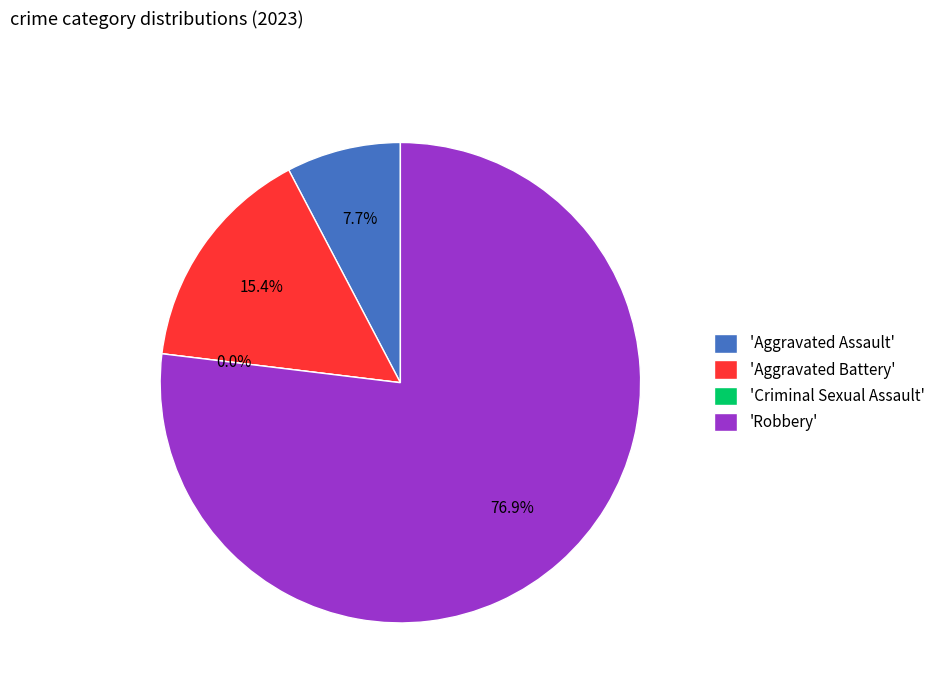

To the nearest percent, what is the difference between the Aggravated Battery and Criminal Sexual Assault slice percentages?

15%